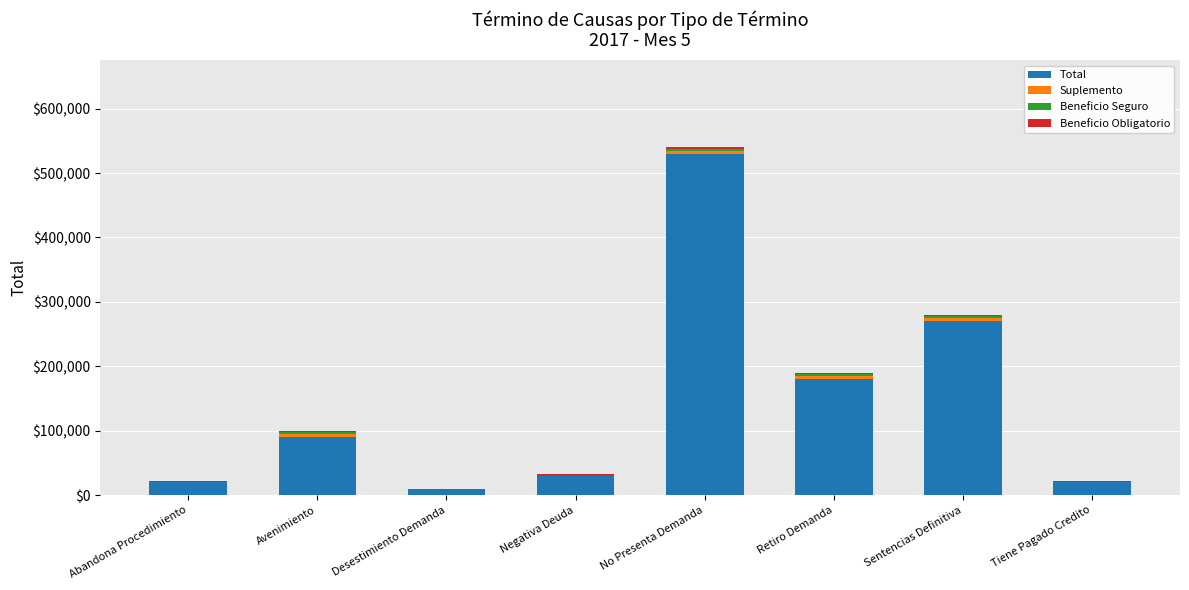

What is the sum of all Total values?

1150000